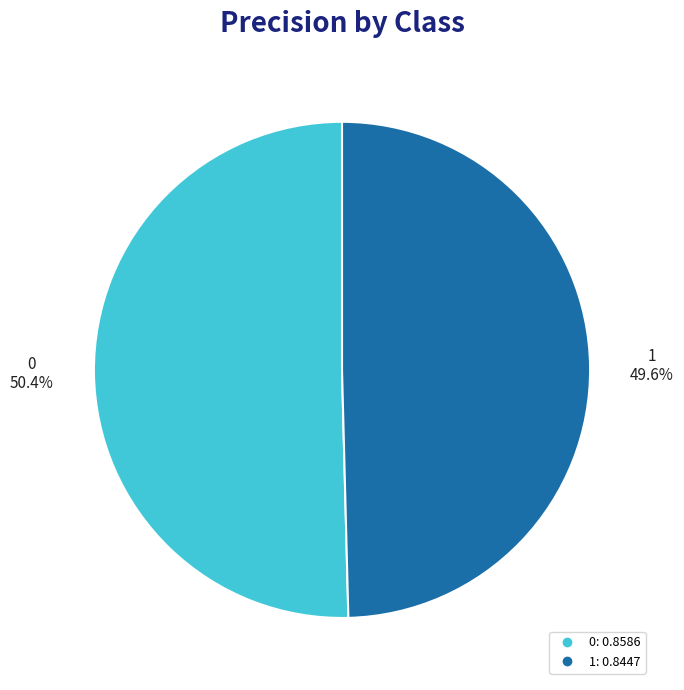

How many slices are in this pie chart?

2